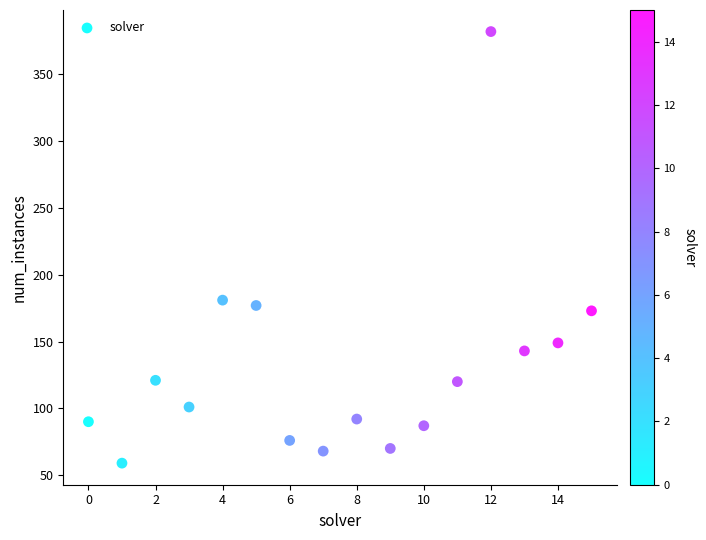

What Y value in the scatter plot is closest to 220?

181